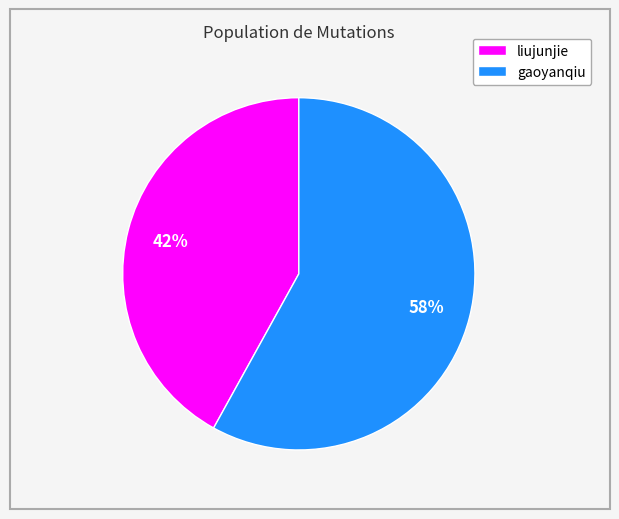

Is there a majority slice in this chart?

Yes